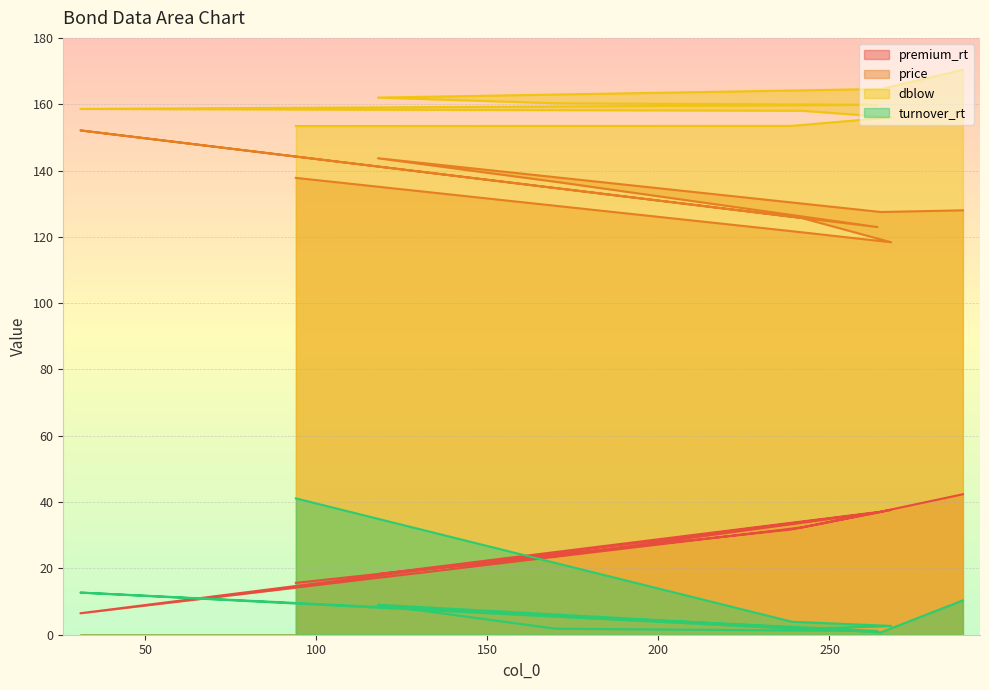

Which category has the highest value in the premium_rt series?

289